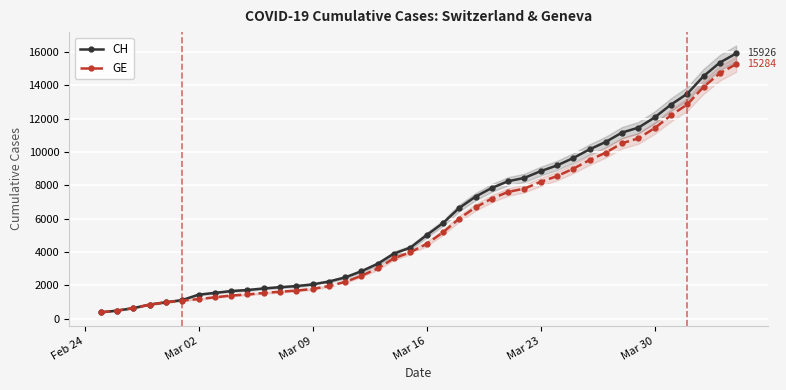

What is the minimum value for GE?

375